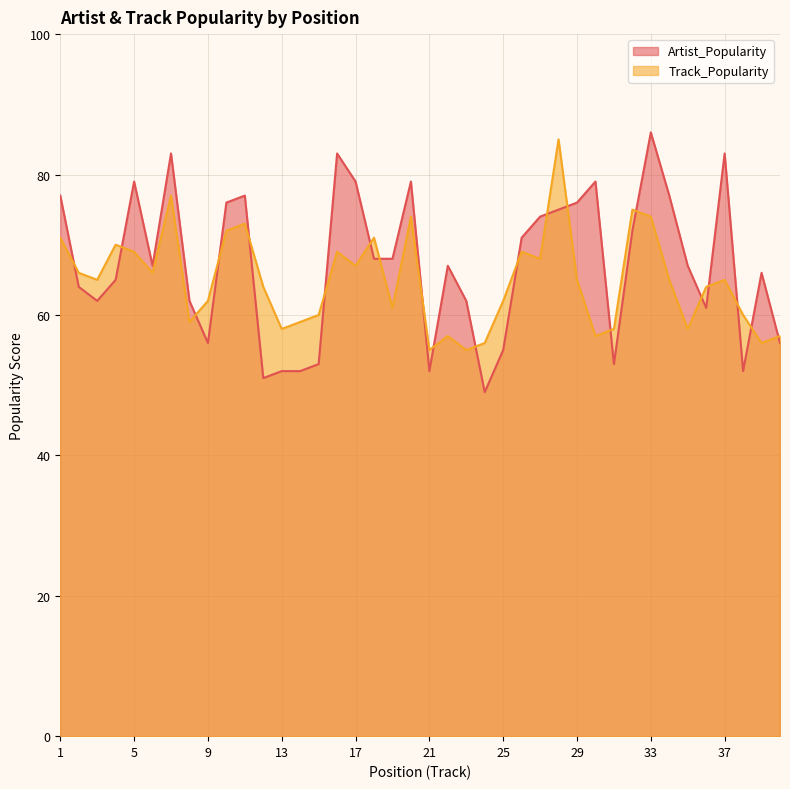

What are all the series names shown in the legend?

Artist_Popularity, Track_Popularity